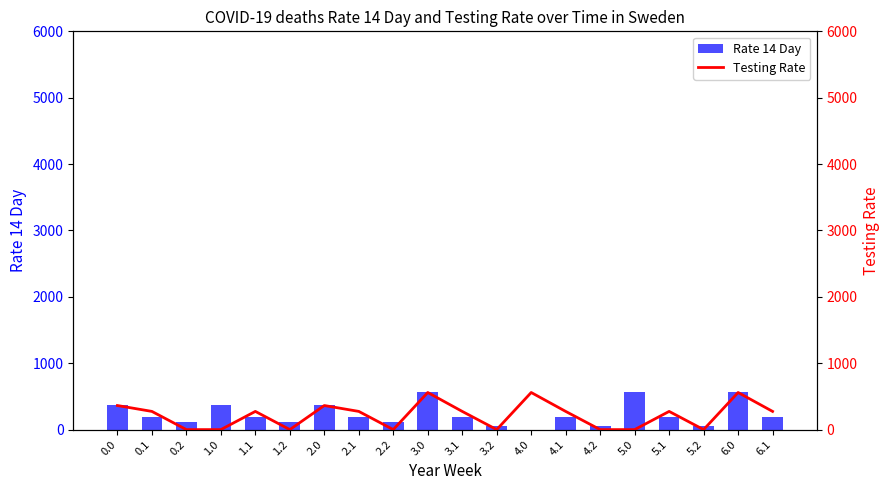

At how many categories does at least one series exceed 332?

7